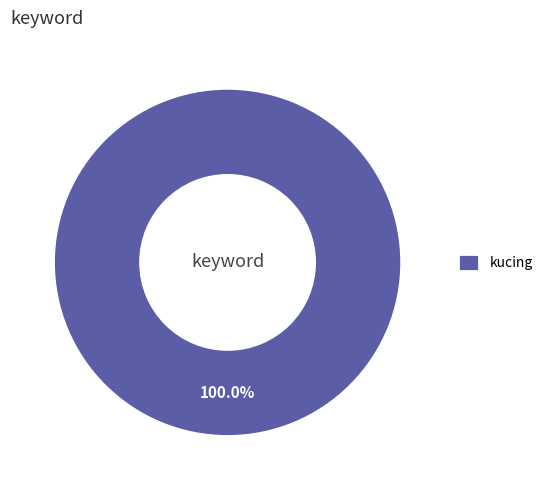

Which slice represents more than half of the pie?

kucing